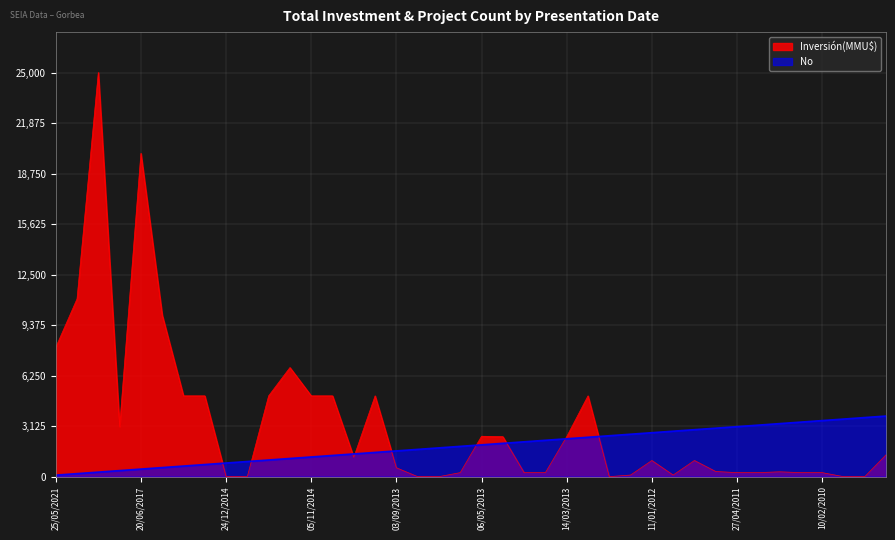

True or false: Inversión(MMU$) has more than 1 interior local peaks.

True